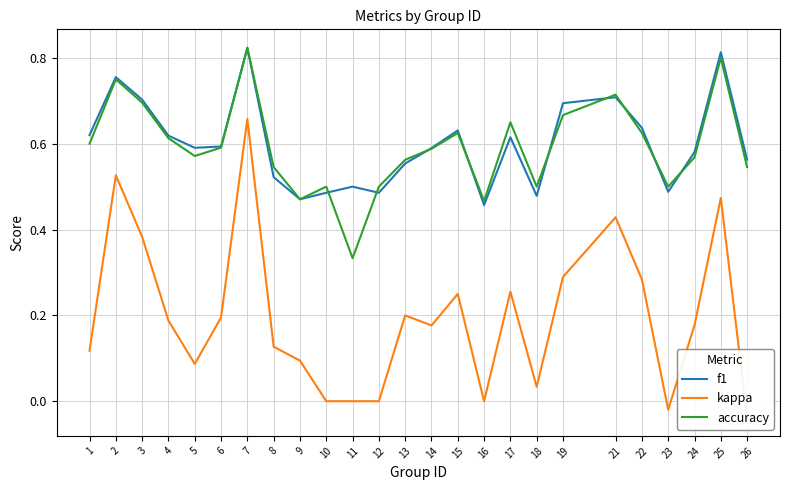

Is it true that accuracy equals 0.5 at 8?

True